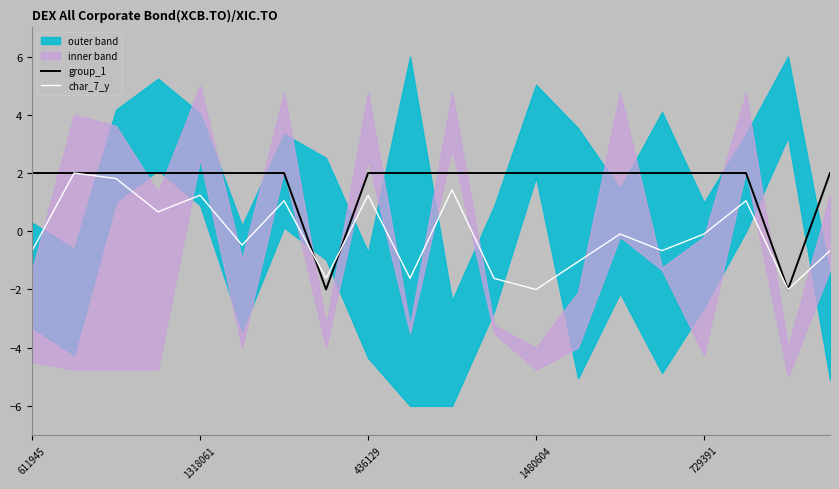

At 11, list the series in order from largest to smallest.

group_1, char_7_y